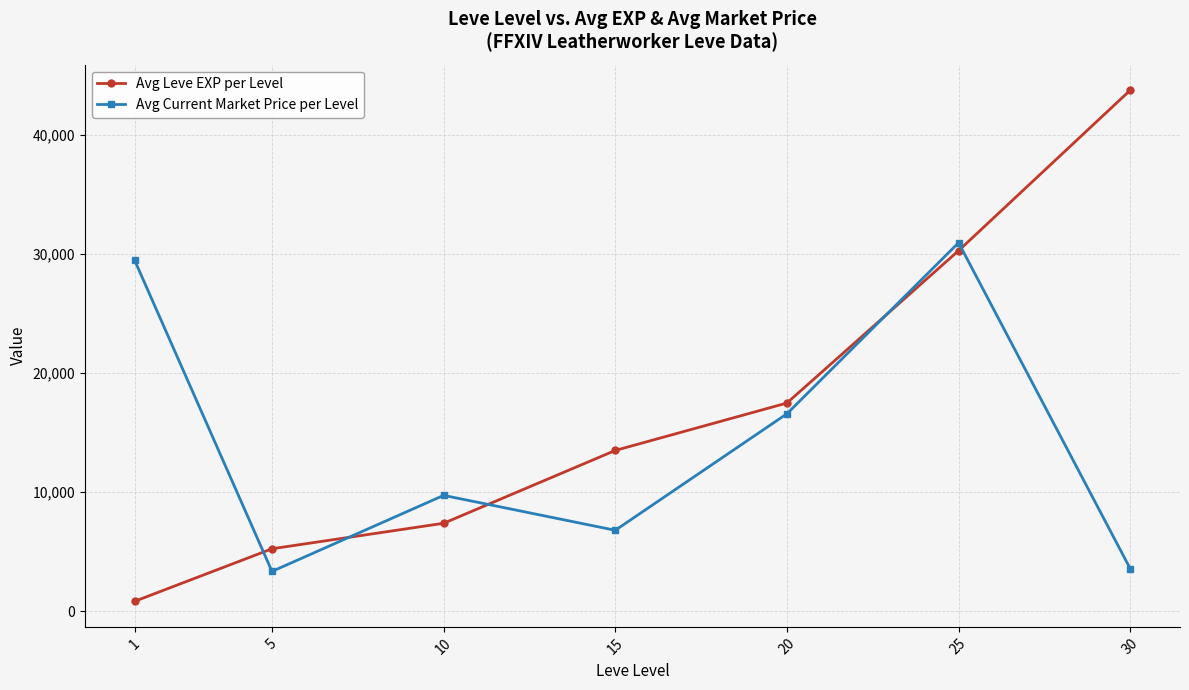

Which series has the largest range (max minus min)?

Avg Leve EXP per Level